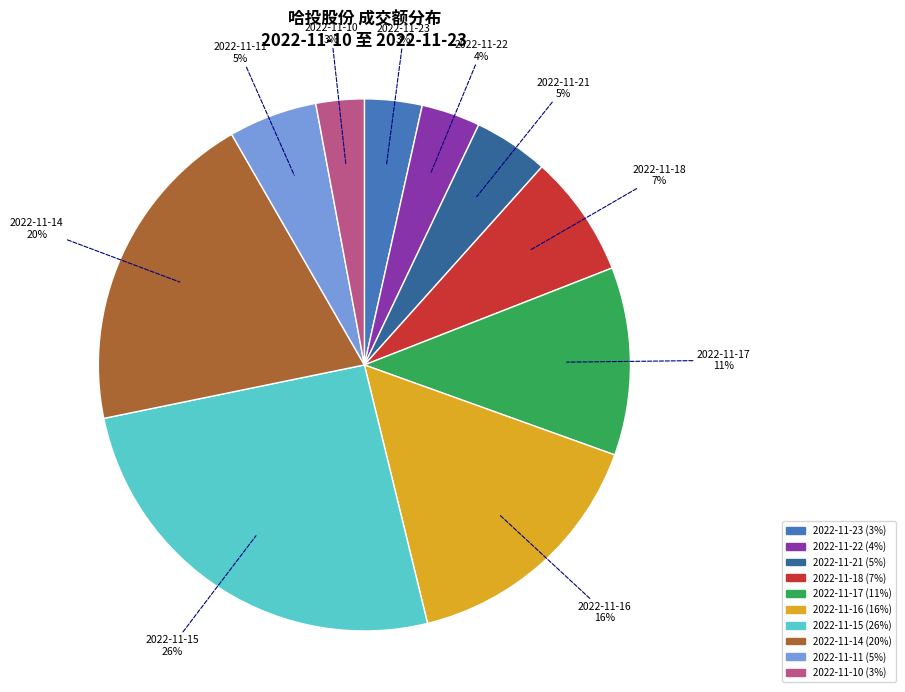

Which slice is the largest?

2022-11-15